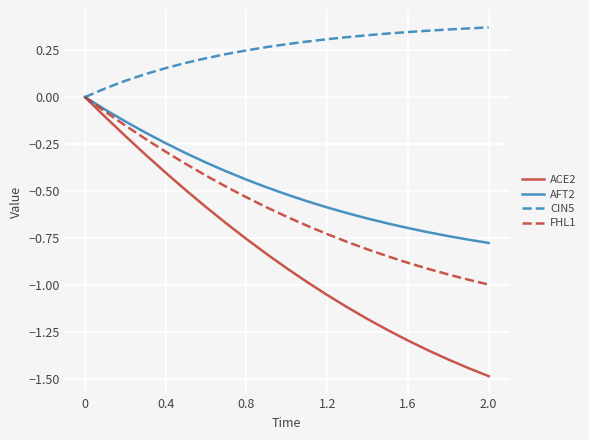

What is the difference between the second highest and second lowest values in the FHL1 series?

0.9